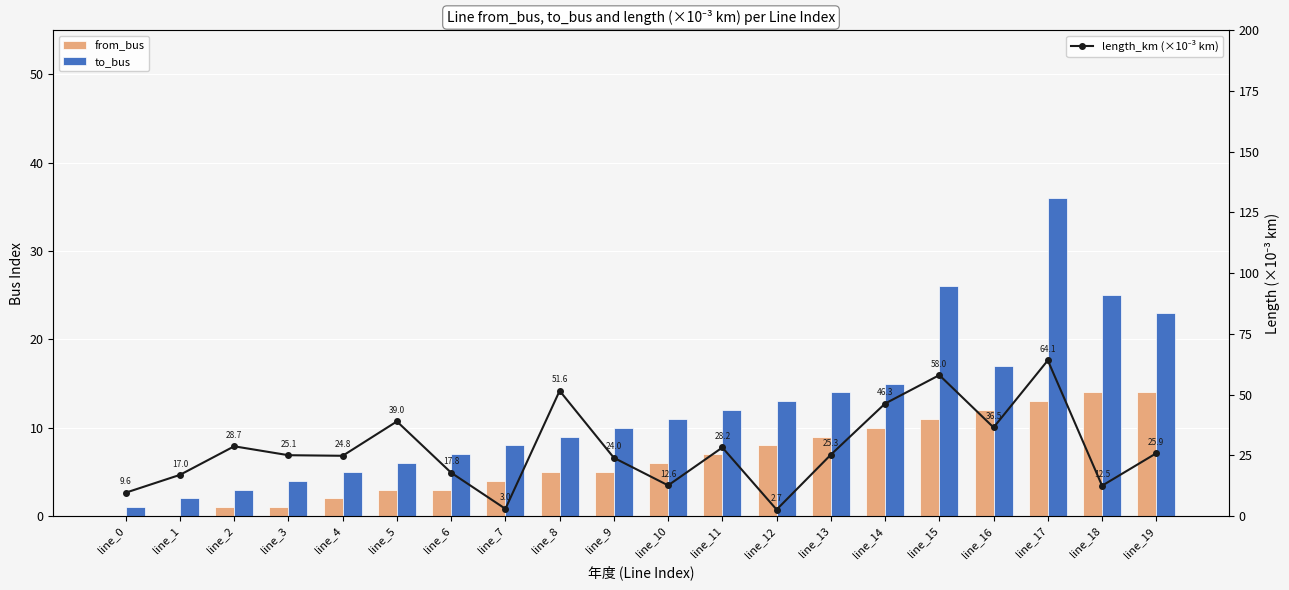

Is the value of from_bus at line_2 greater than the value of length_km (×10⁻³ km) at line_1?

No